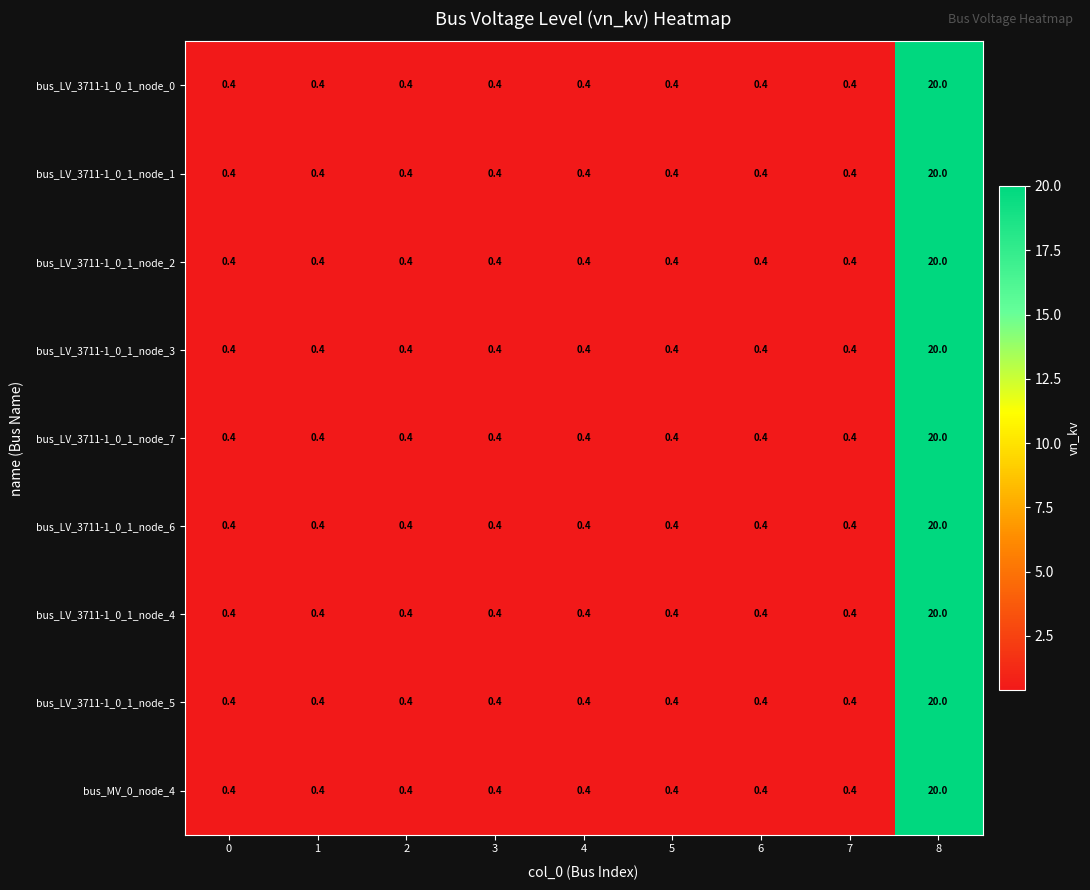

What is the sum of all bus_LV_3711-1_0_1_node_0 values?

23.2